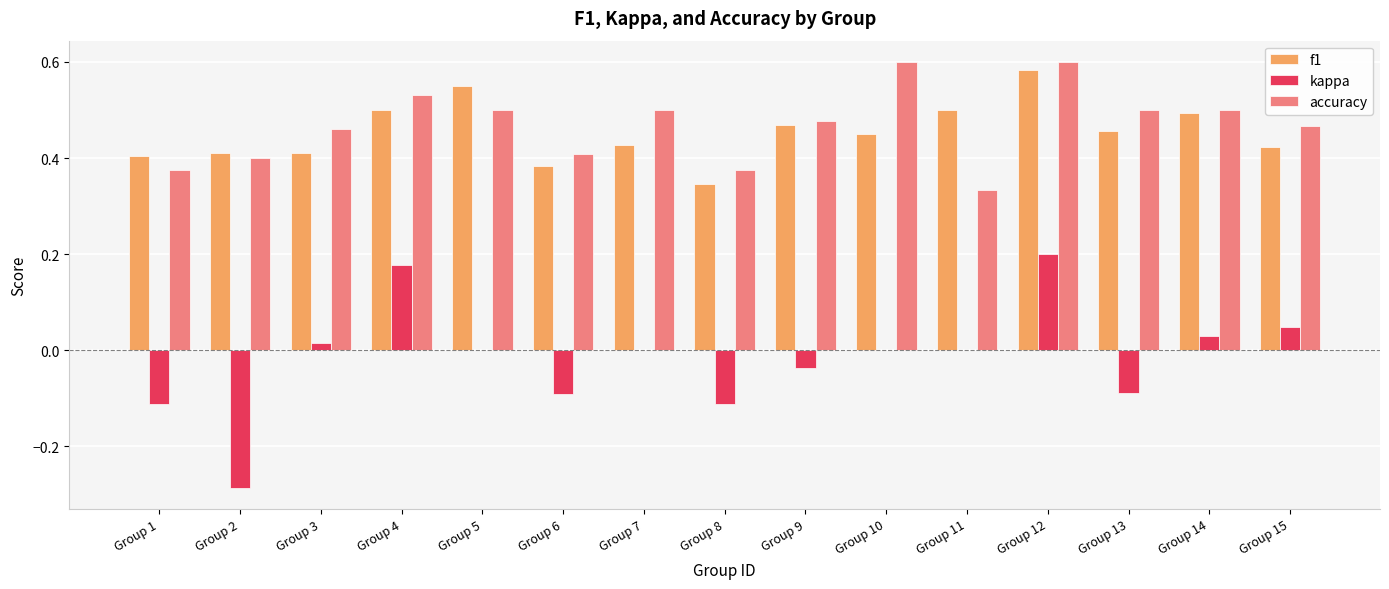

At which label does kappa reach its peak?

Group 12